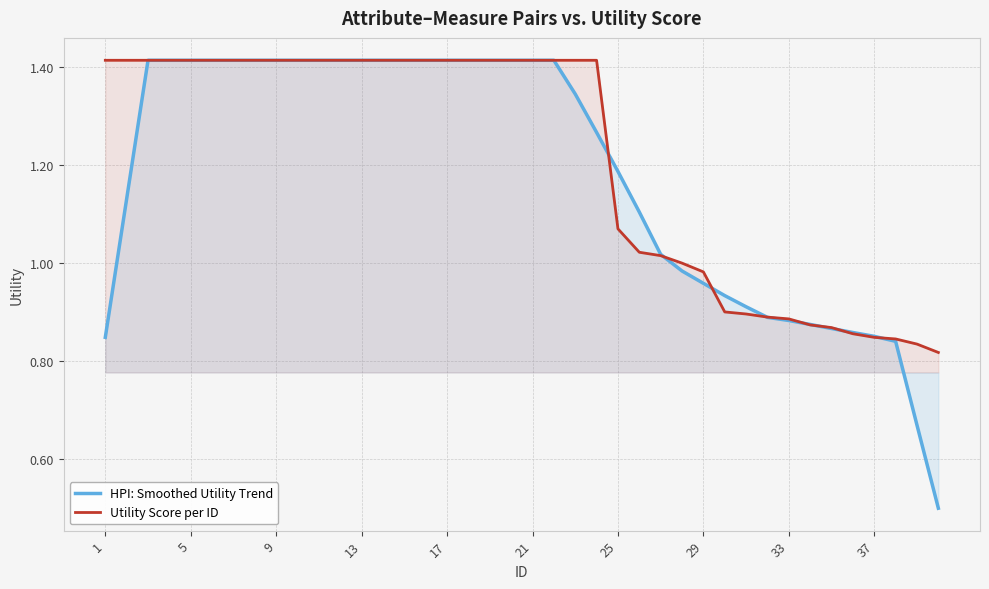

How many data points in Utility Score per ID are above 1?

27